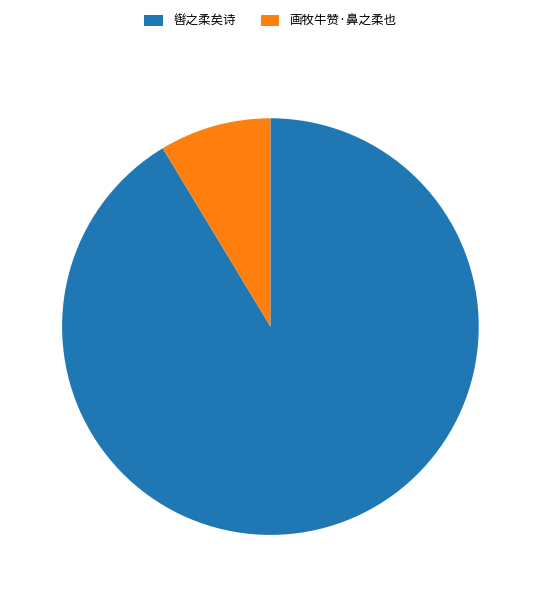

Is it true that 画牧牛赞·鼻之柔也 is 21% of the pie?

False